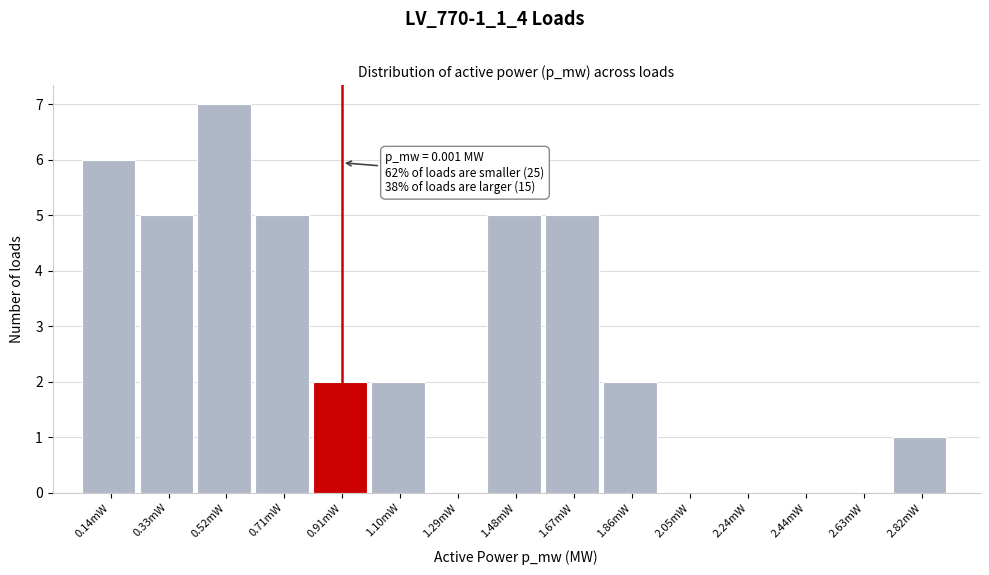

Reading left to right, list all the values displayed in this chart.

0.14mW=6	0.33mW=5	0.52mW=7	0.71mW=5	0.91mW=2	1.10mW=2	1.29mW=0	1.48mW=5	1.67mW=5	1.86mW=2	2.05mW=0	2.24mW=0	2.44mW=0	2.63mW=0	2.82mW=1